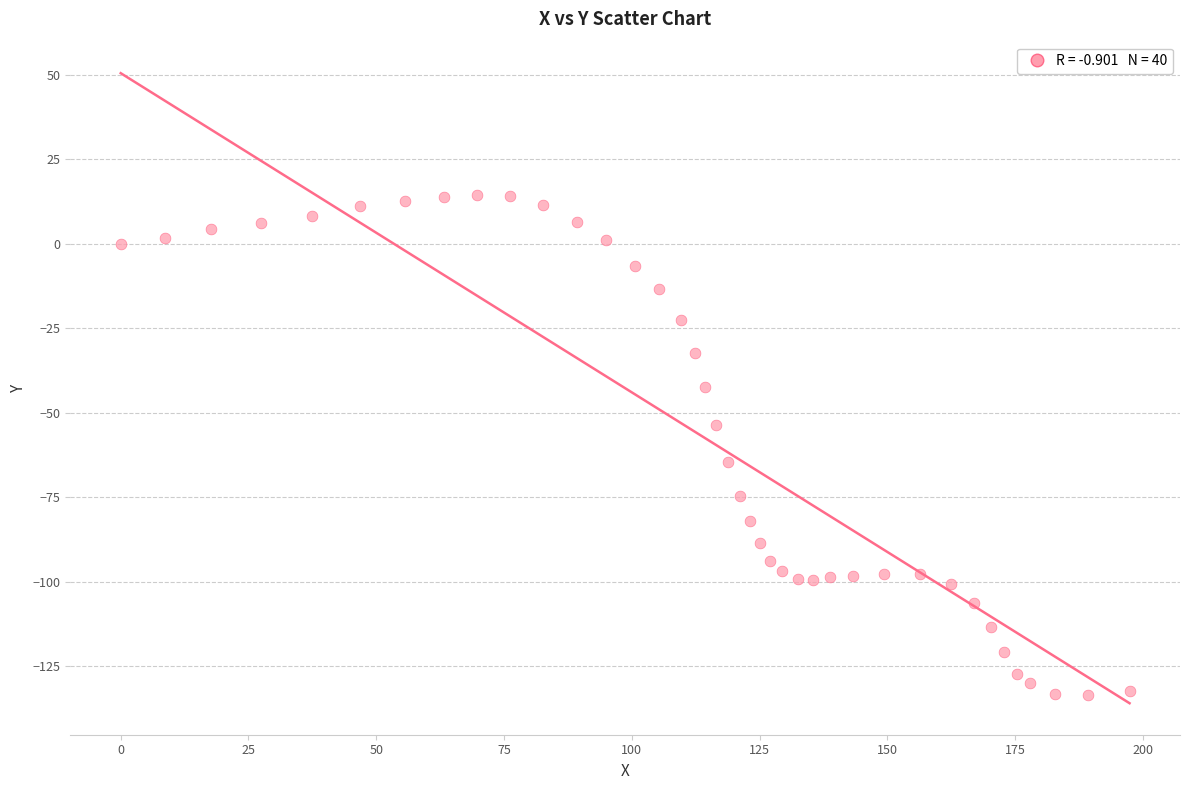

What is the range of Y values (max minus min)?

147.9